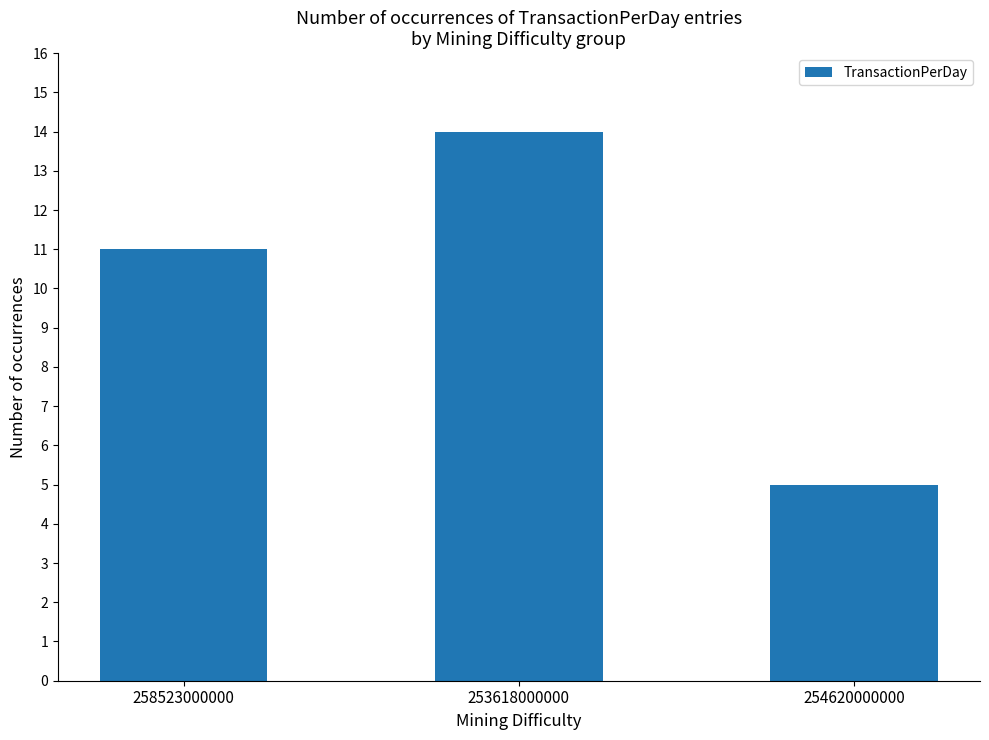

True or false: the data shows 8 at 253618000000.

False